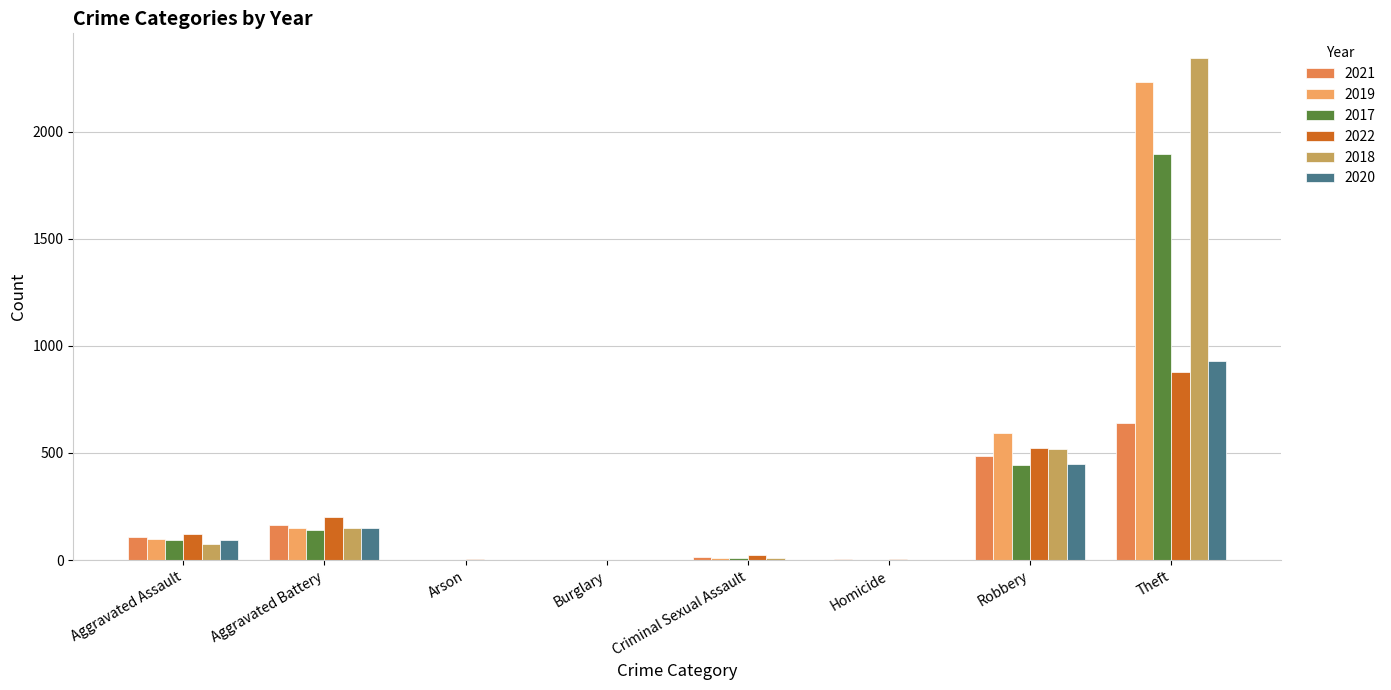

What is the approximate value of 2020 at Theft?

930